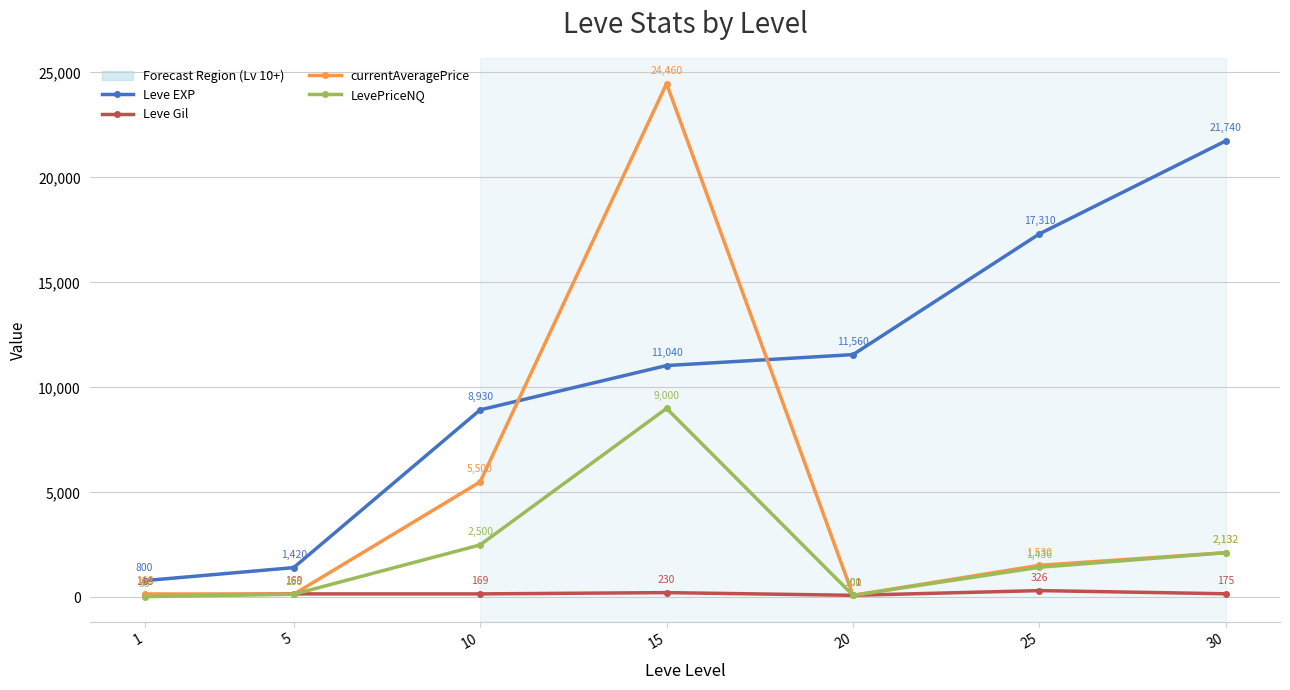

How many data points in LevePriceNQ are above 1436?

4